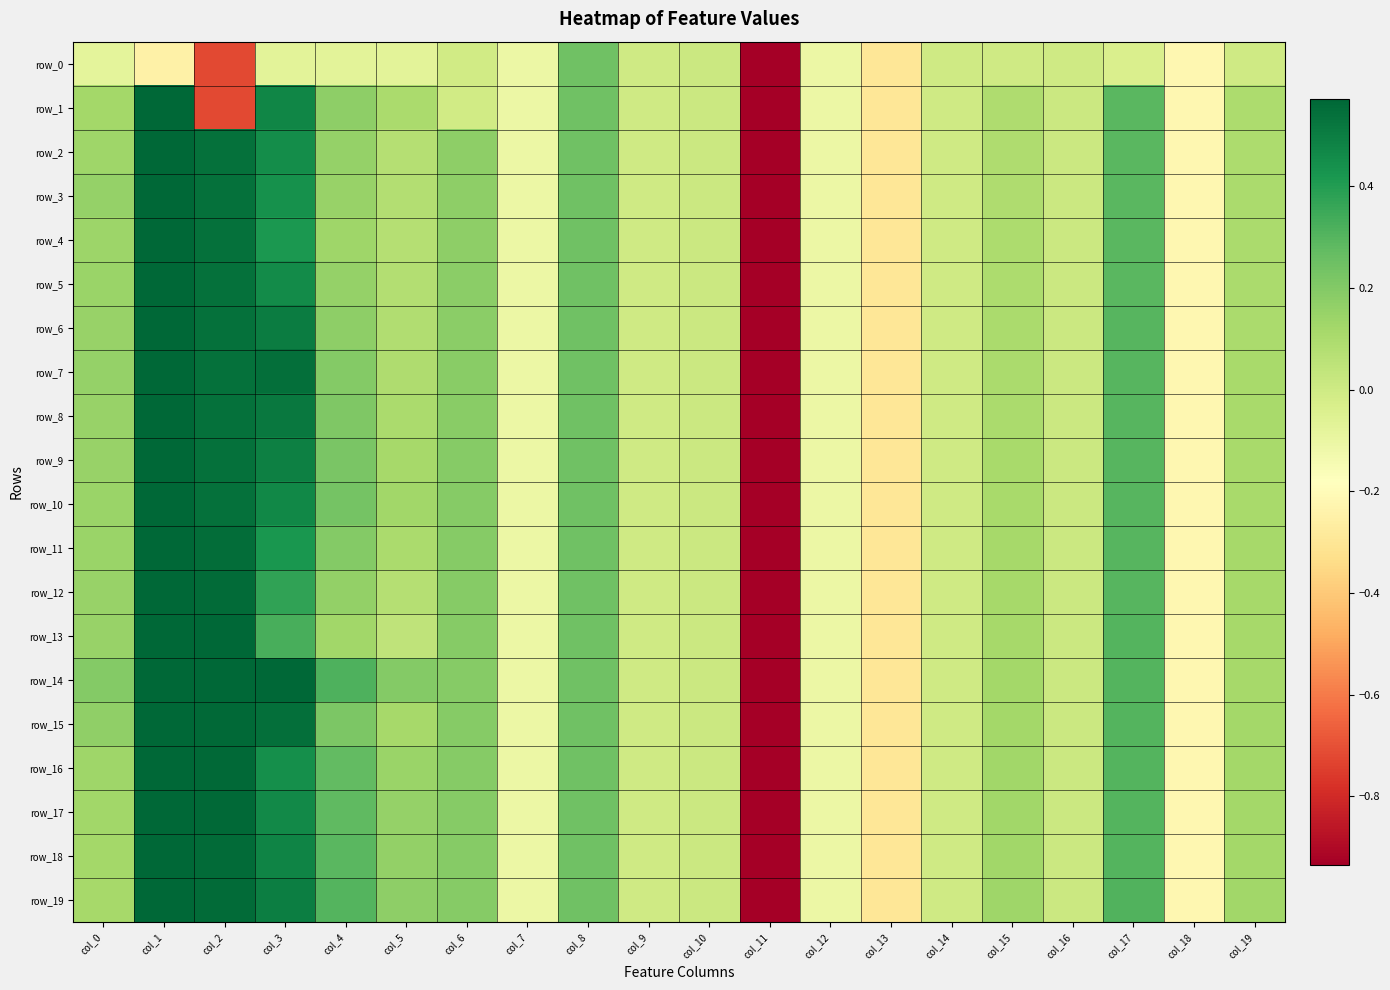

Which series has the largest range (max minus min)?

row_1